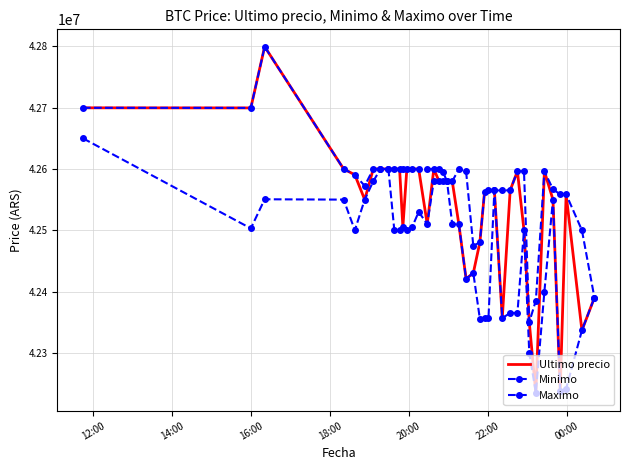

What are all the series names shown in the legend?

Ultimo precio, Minimo, Maximo